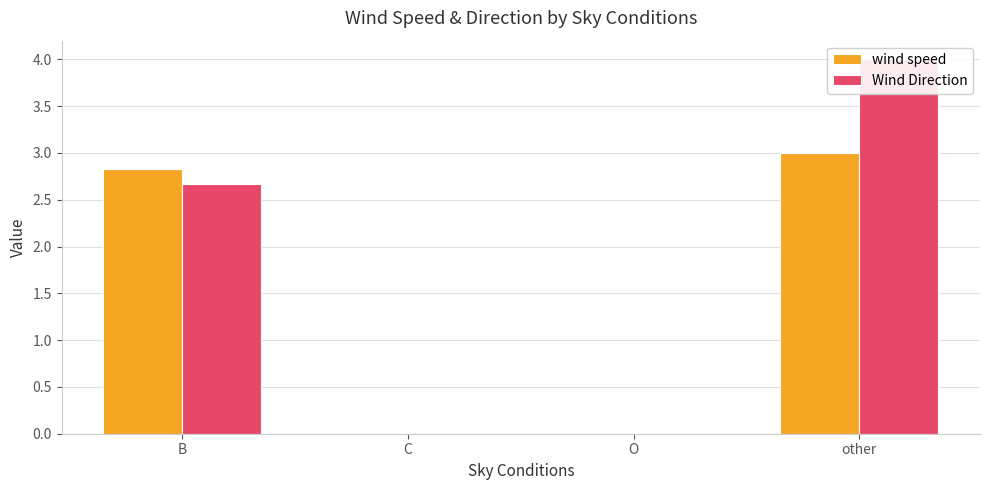

What is the difference between the wind speed values at other and O?

3.0